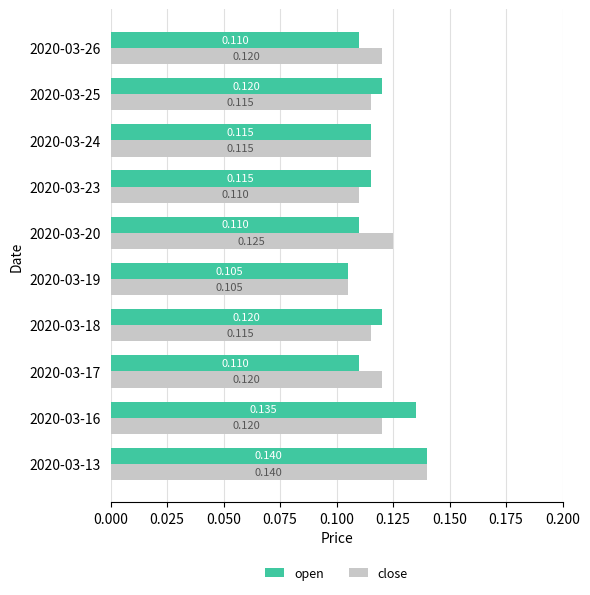

Between 2020-03-16 and 2020-03-23, which series saw the biggest shift?

open